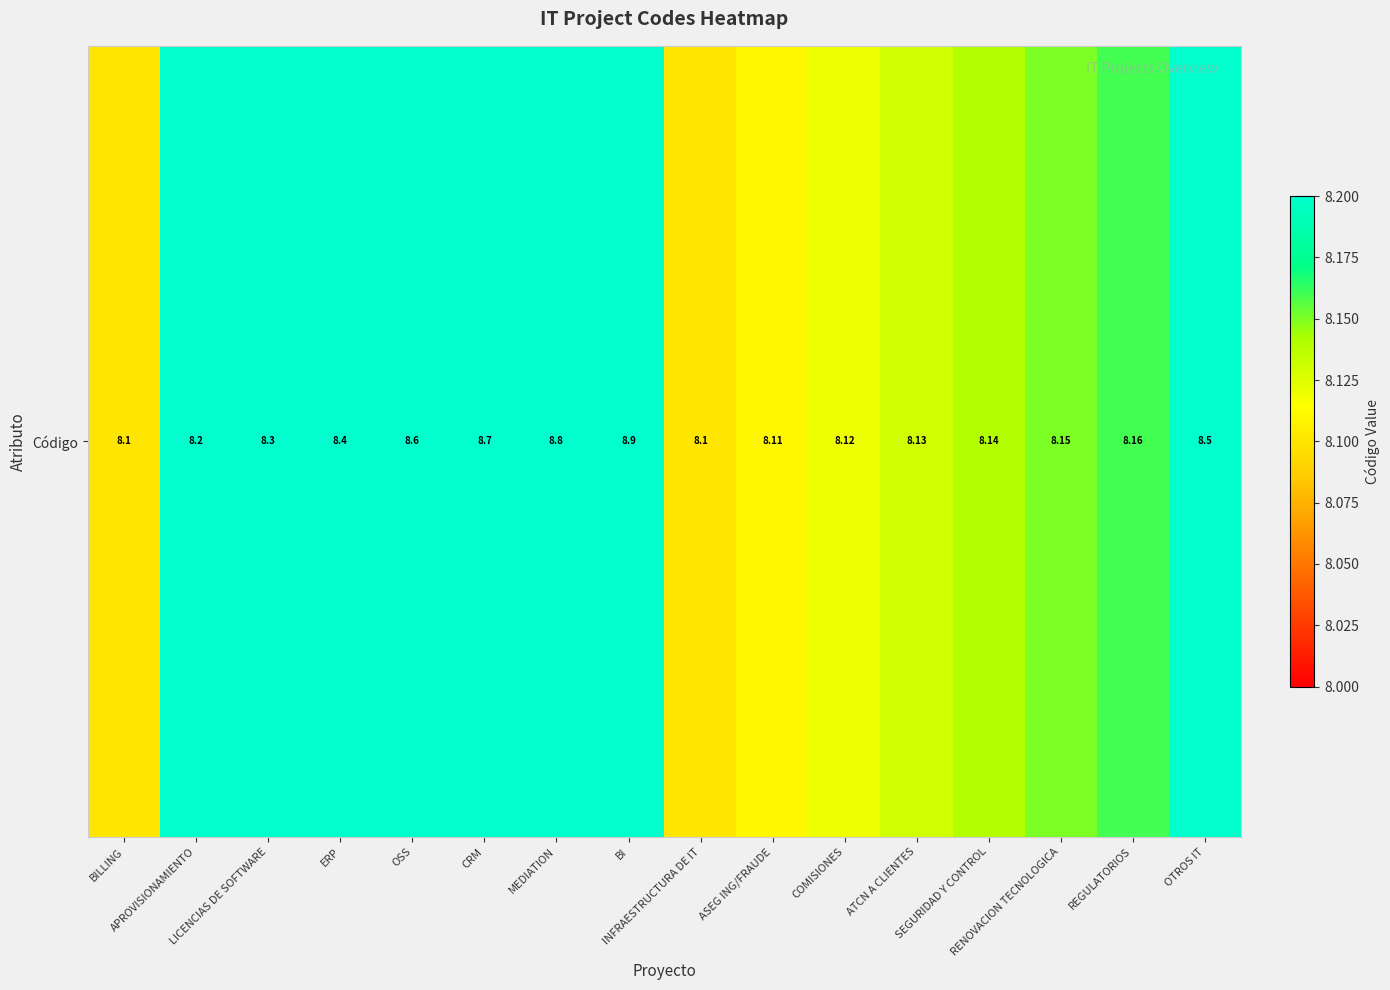

Reading right to left, what are all the values shown in this chart?

OTROS IT=8.5	REGULATORIOS=8.2	RENOVACION TECNOLOGICA=8.2	SEGURIDAD Y CONTROL=8.1	ATCN A CLIENTES=8.1	COMISIONES=8.1	ASEG ING/FRAUDE=8.1	INFRAESTRUCTURA DE IT=8.1	BI=8.9	MEDIATION=8.8	CRM=8.7	OSS=8.6	ERP=8.4	LICENCIAS DE SOFTWARE=8.3	APROVISIONAMIENTO=8.2	BILLING=8.1